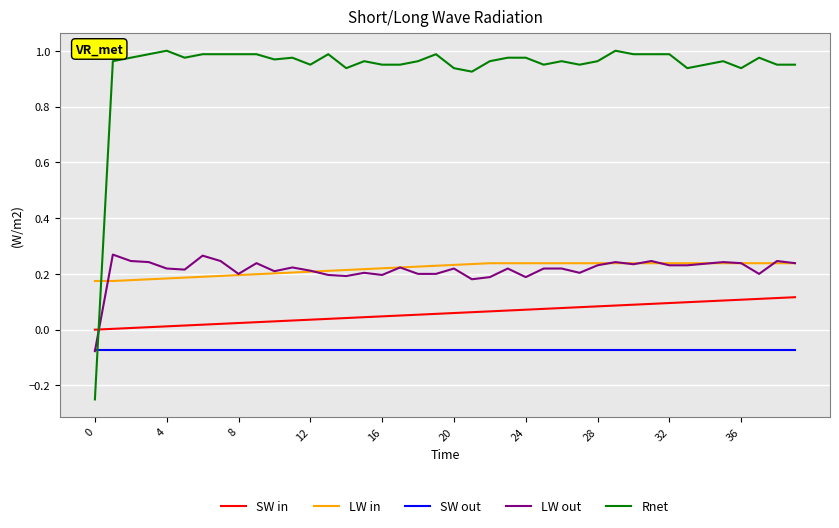

True or false: LW out and SW in intersect in this chart.

True